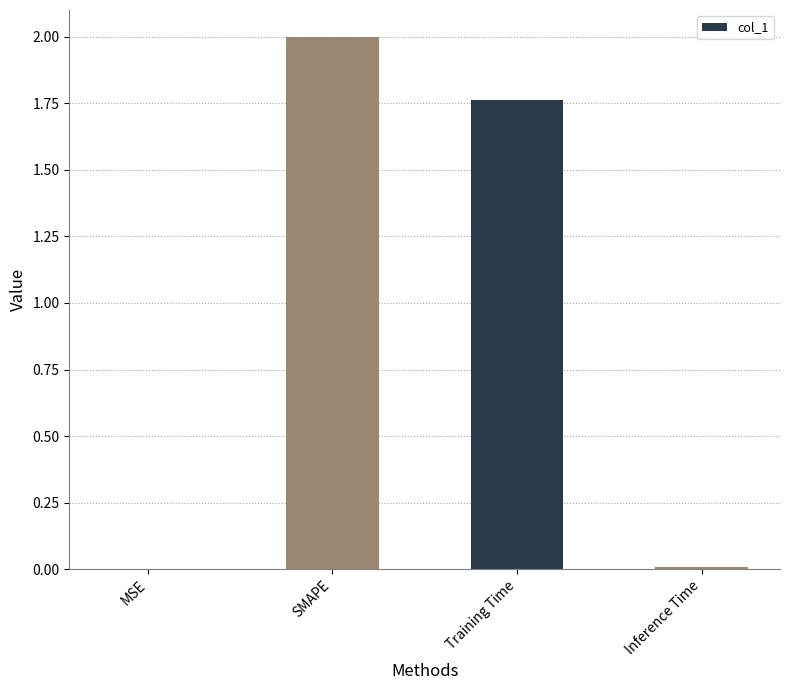

Which label corresponds to the largest value in the chart?

SMAPE